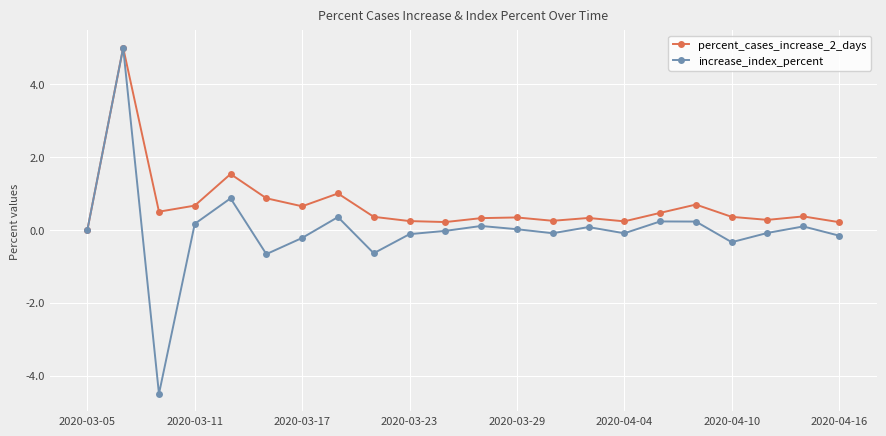

Which series has the largest total across all categories?

percent_cases_increase_2_days